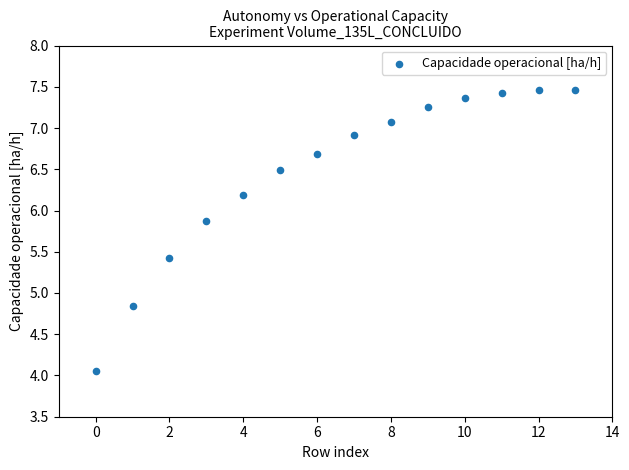

How many data points are displayed?

14